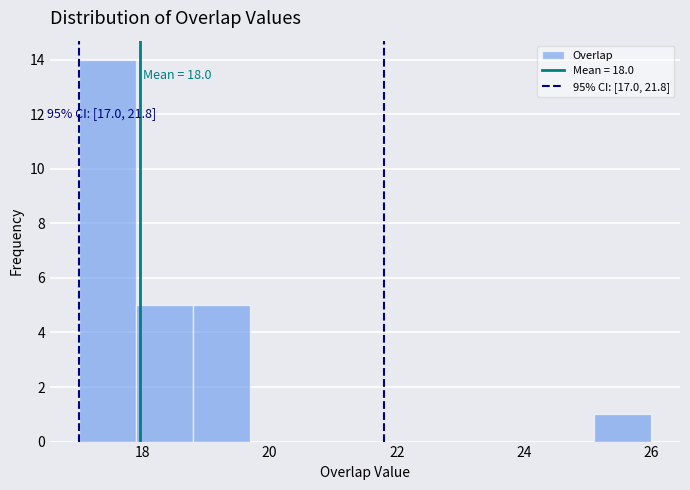

Over which range of the x-axis is the bar tallest?

17.0 to 17.9